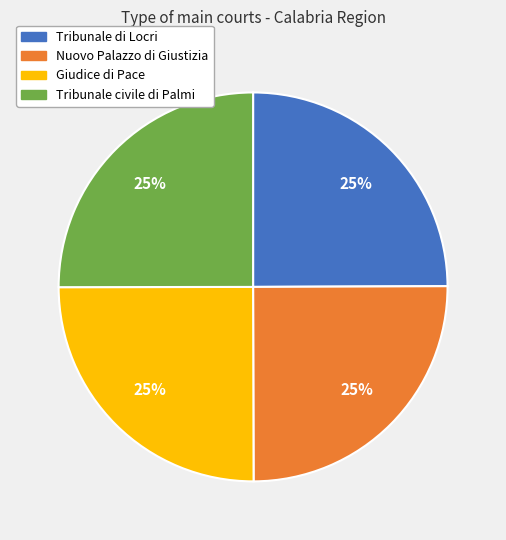

Is it true that Tribunale civile di Palmi is 18% of the pie?

False